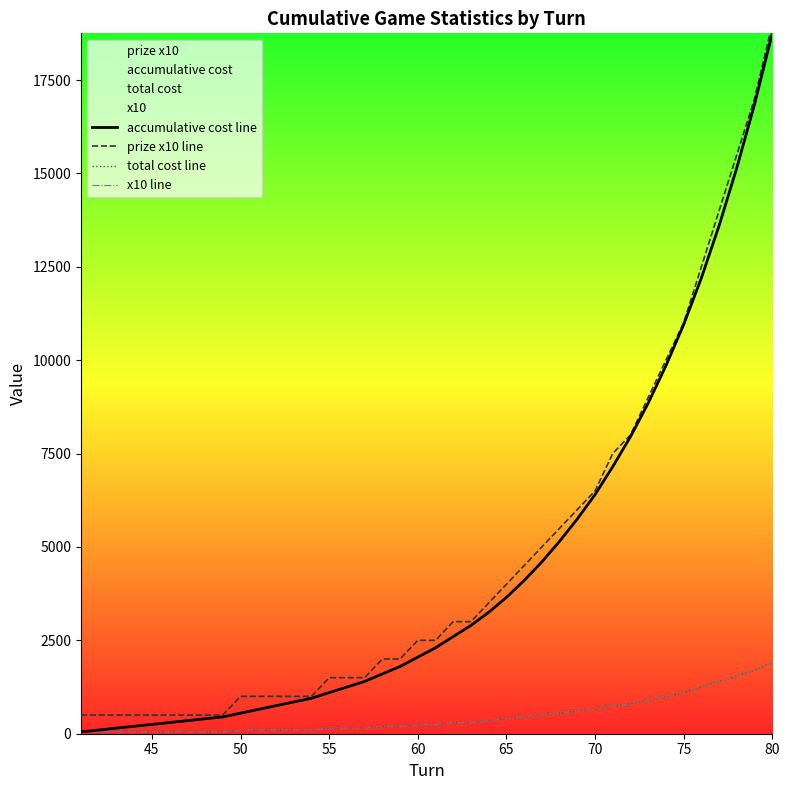

Reading left to right, extract all data points from this chart.

accumulative cost line: 50	100	150	200	250	300	350	400	450	550	650	750	850	950	1100	1250	1400	1600	1800	2050	2300	2600	2900	3250	3650	4100	4600	5150	5750	6400	7150	7950	8850	9850	10950	12200	13600	15150	16850	18750
prize x10 line: 500	500	500	500	500	500	500	500	500	1000	1000	1000	1000	1000	1500	1500	1500	2000	2000	2500	2500	3000	3000	3500	4000	4500	5000	5500	6000	6500	7500	8000	9000	10000	11000	12500	14000	15500	17000	19000
total cost line: 50	50	50	50	50	50	50	50	50	100	100	100	100	100	150	150	150	200	200	250	250	300	300	350	400	450	500	550	600	650	750	800	900	1000	1100	1250	1400	1550	1700	1900
x10 line: 50	50	50	50	50	50	50	50	50	100	100	100	100	100	150	150	150	200	200	250	250	300	300	350	400	450	500	550	600	650	750	800	900	1000	1100	1250	1400	1550	1700	1900